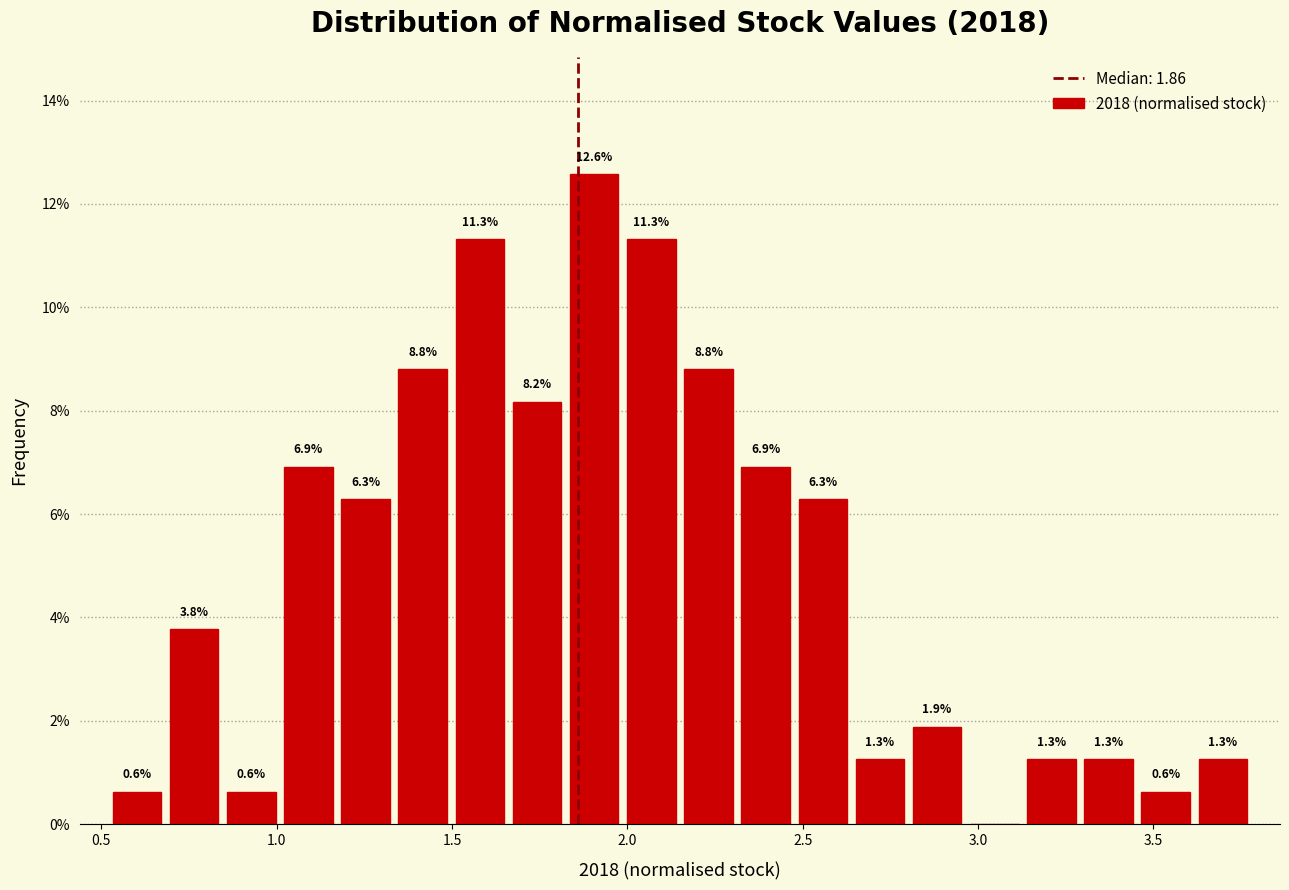

Read against the x-axis, roughly where is the centre of the tallest bar?

1.90